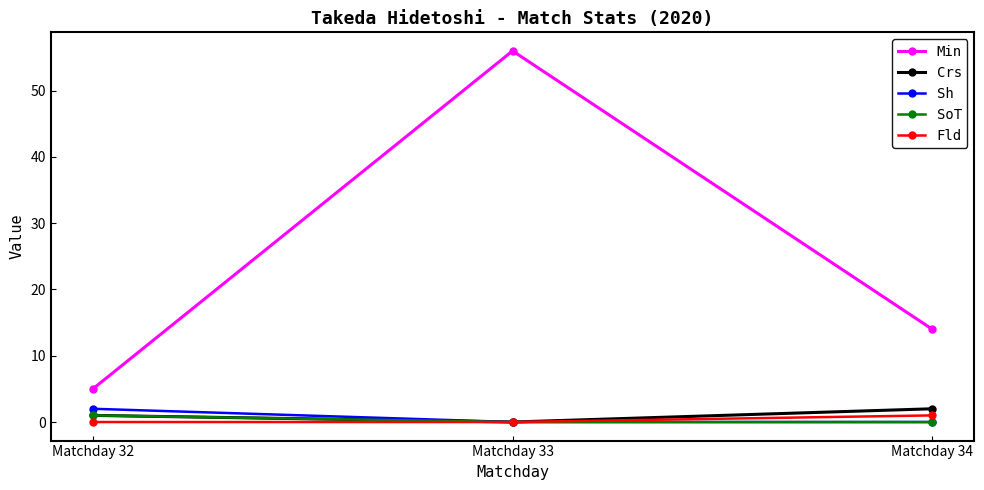

Reading right to left, extract all data points from this chart.

Min: 14	56	5
Crs: 2	0	1
Sh: 0	0	2
SoT: 0	0	1
Fld: 1	0	0